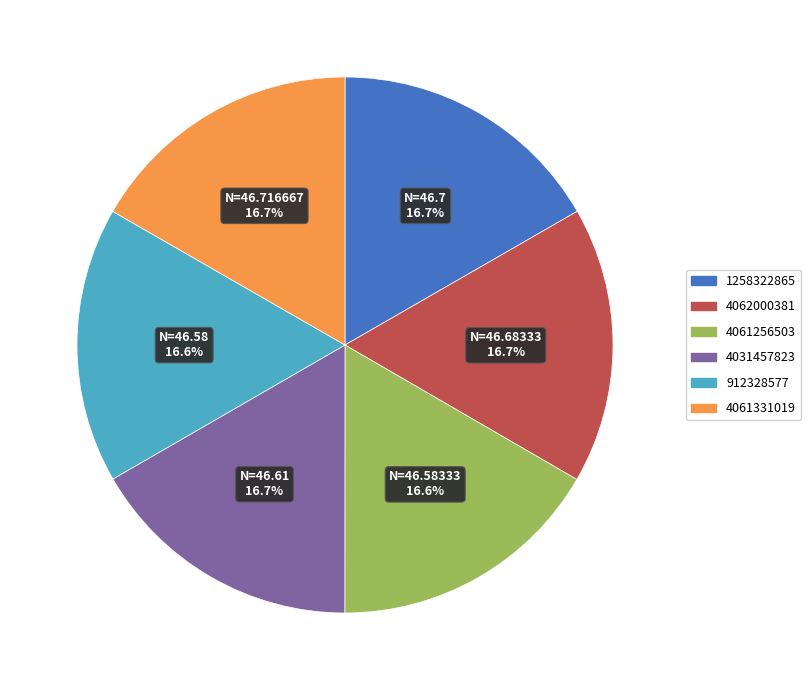

To the nearest percent, what portion does 912328577 represent?

17%